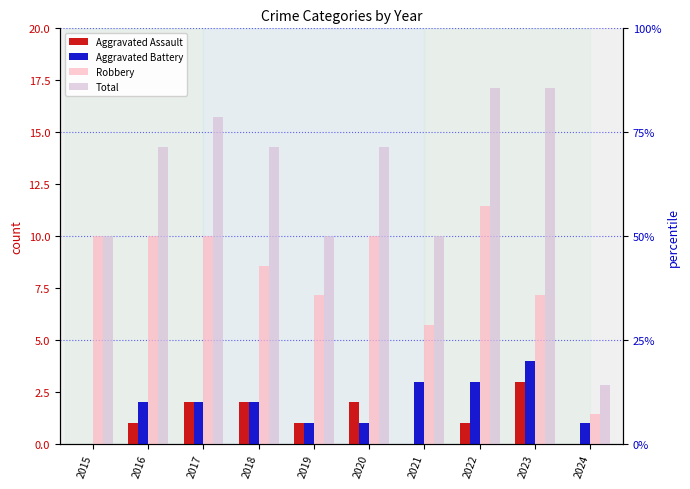

List the labels in order of Aggravated Battery value, smallest first.

2015, 2019, 2020, 2024, 2016, 2017, 2018, 2021, 2022, 2023